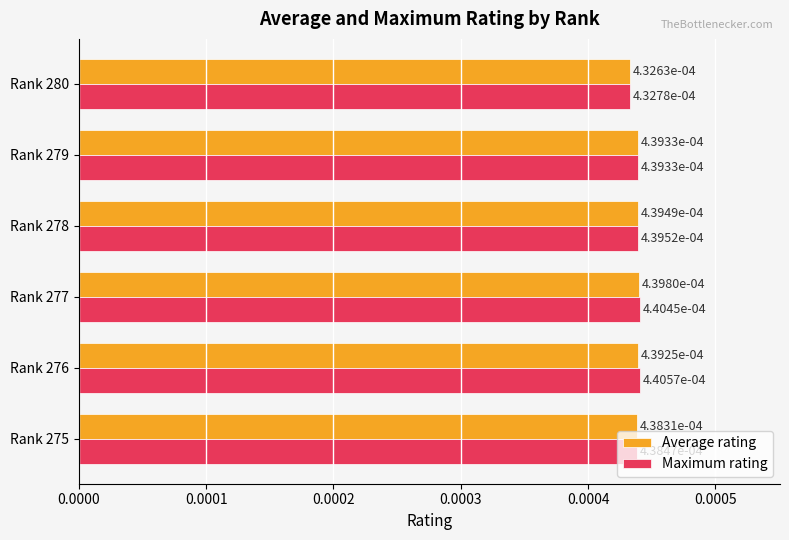

How many series are shown in this chart?

2